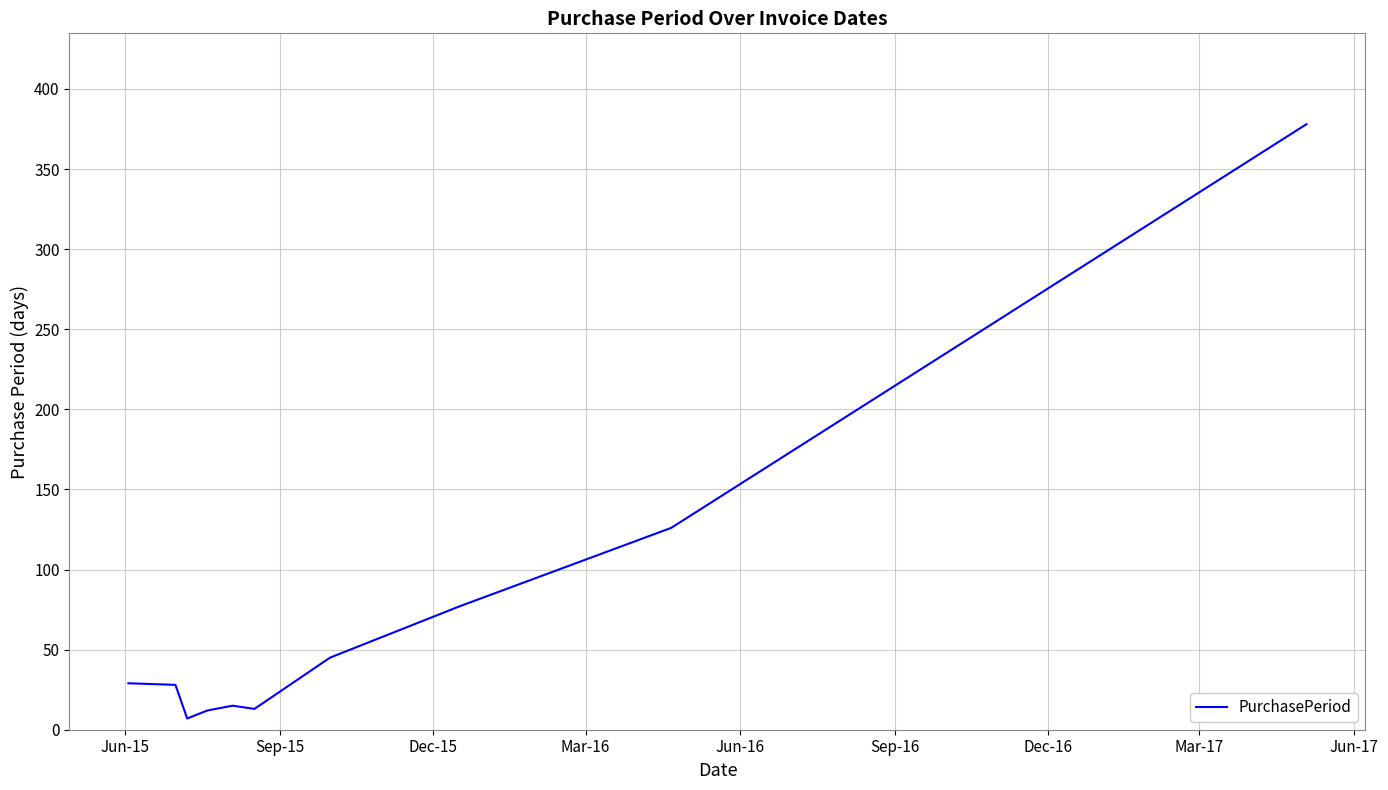

What is the difference between the maximum and minimum values?

371